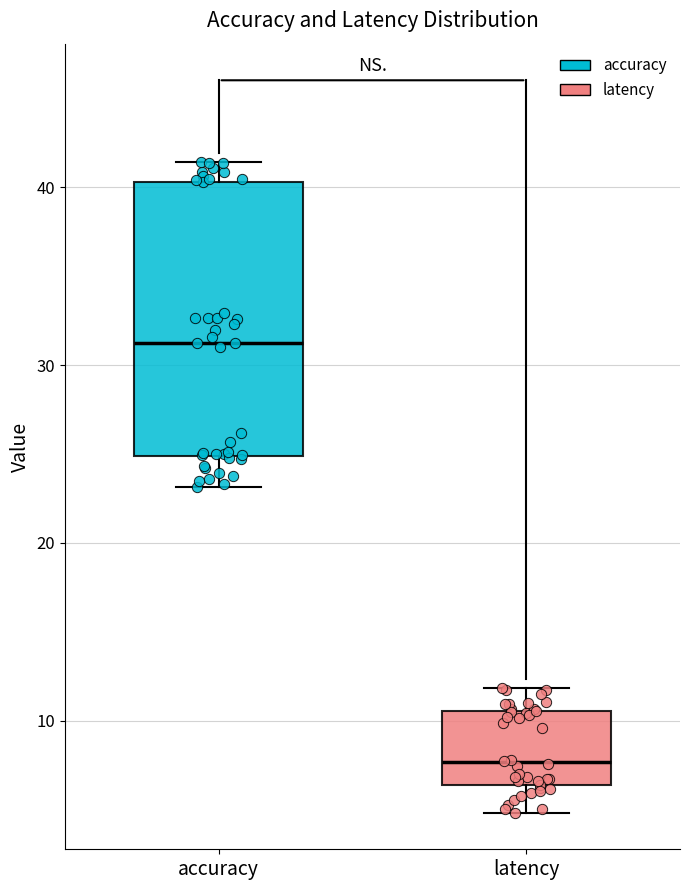

Reading left to right, transcribe this box plot: for each box, give where its median line is, the range the box spans, and where its two whiskers end, as read against the y-axis. The values are not printed on the chart, so give them approximately, as read against the axis.

accuracy: median 31, box 25 to 40, whiskers 23 to 41
latency: median 8, box 6 to 11, whiskers 5 to 12